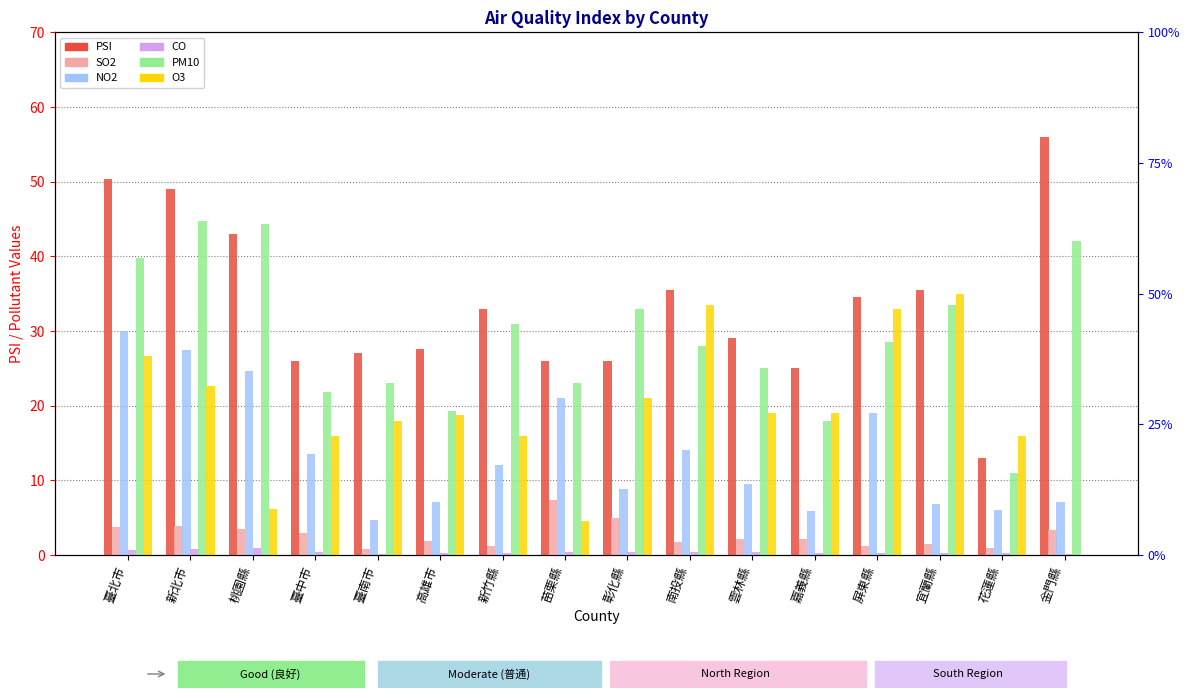

What is the sum of all NO2 values?

217.8